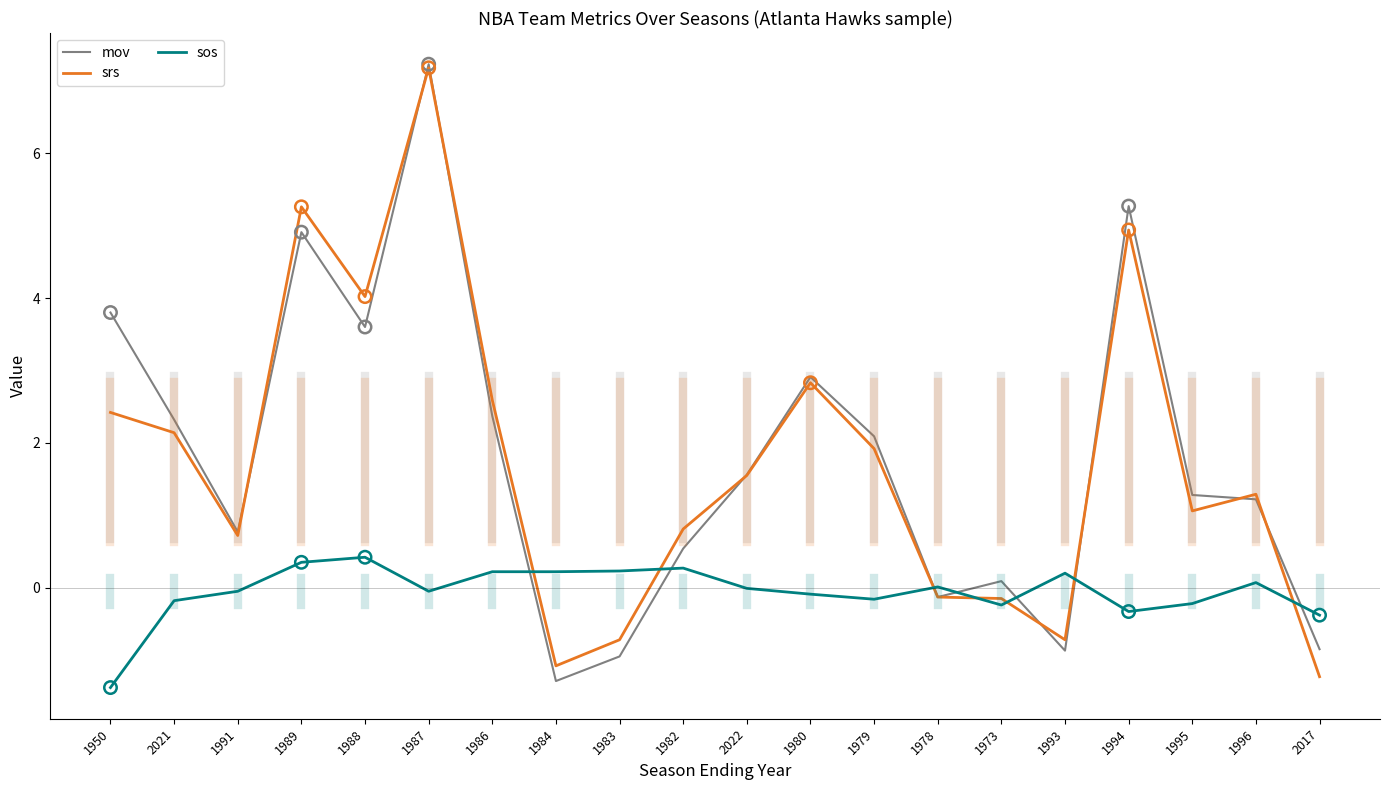

At how many categories does at least one series exceed 5?

3